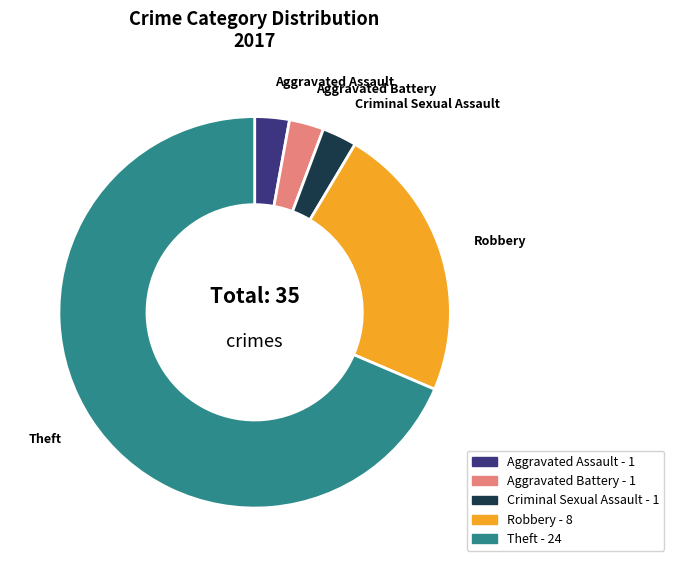

Between Aggravated Battery - 1 and Robbery - 8, which is larger?

Robbery - 8